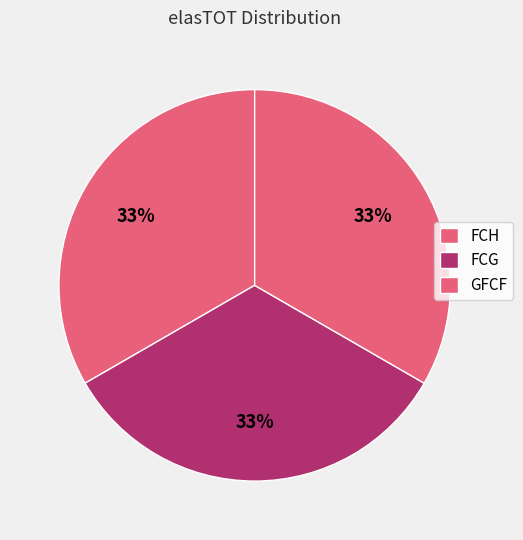

How many segments does this pie chart have?

3